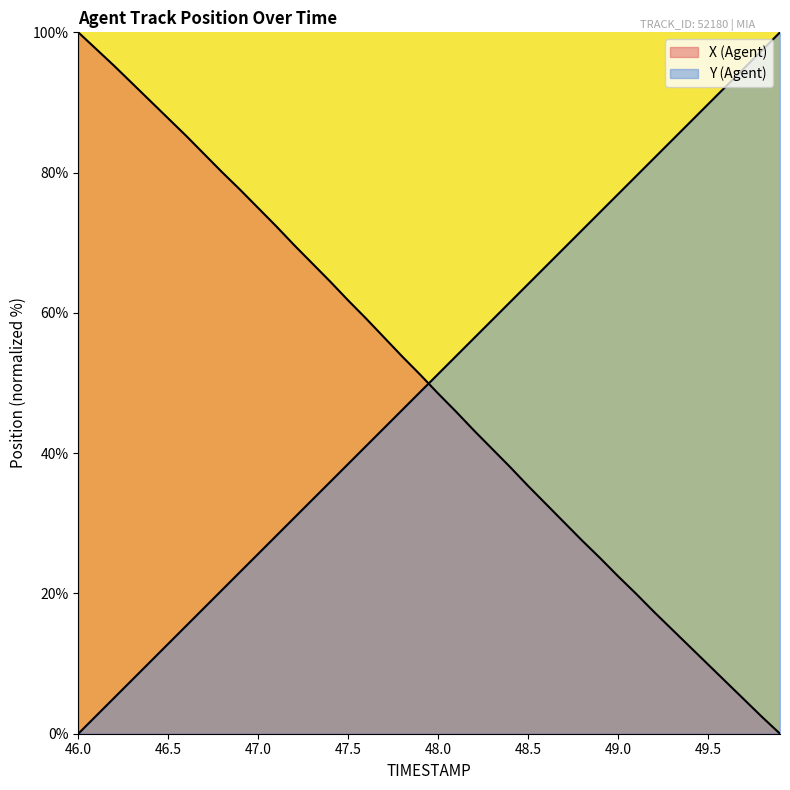

Reading left to right, list all the values displayed in this chart.

X: 100.0	97.6	95.2	92.7	90.2	87.7	85.2	82.6	80.0	77.5	75.0	72.4	69.7	67.1	64.5	61.8	59.2	56.5	53.8	51.2	48.5	45.9	43.2	40.6	38.0	35.3	32.7	30.1	27.5	25.0	22.5	20.0	17.4	14.9	12.4	9.9	7.4	4.9	2.4	0.0
Y: 0.0	2.6	5.1	7.7	10.3	12.8	15.4	18.0	20.5	23.1	25.6	28.2	30.8	33.3	35.9	38.5	41.0	43.6	46.2	48.7	51.3	53.8	56.4	59.0	61.5	64.1	66.7	69.2	71.8	74.4	76.9	79.5	82.1	84.6	87.2	89.7	92.3	94.9	97.4	100.0